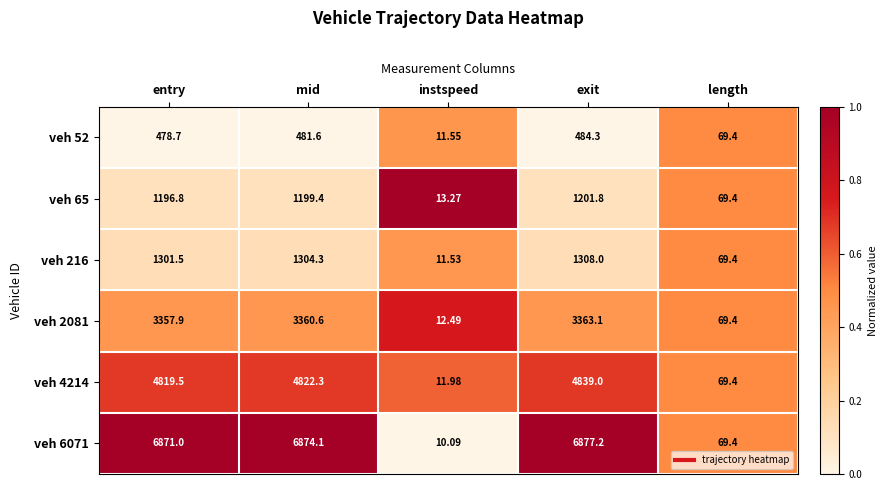

Which label corresponds to the smallest value in the chart?

instspeed